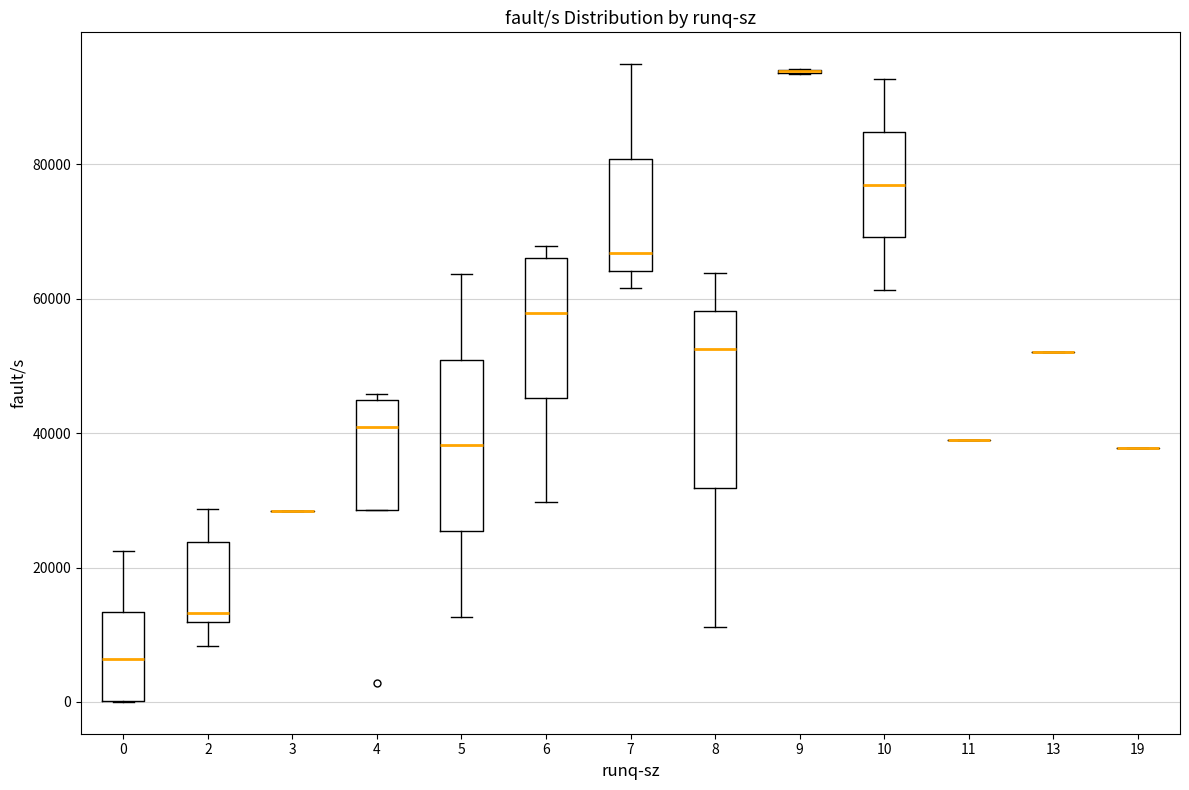

Reading left to right, read every box against the y-axis: the position of its median line, the range the box covers, and the ends of its whiskers. The values are not printed on the chart, so give them approximately, as read against the axis.

0: median 6000, box 0 to 14000, whiskers 0 to 22000
2: median 14000, box 12000 to 24000, whiskers 8000 to 28000
3: box collapsed to a line at 28000, whiskers 28000 to 28000
4: median 40000, box 28000 to 44000, whiskers 28000 to 46000
5: median 38000, box 26000 to 50000, whiskers 12000 to 64000
6: median 58000, box 46000 to 66000, whiskers 30000 to 68000
7: median 66000, box 64000 to 80000, whiskers 62000 to 94000
8: median 52000, box 32000 to 58000, whiskers 12000 to 64000
9: box collapsed to a line at 94000, whiskers 94000 to 94000
10: median 76000, box 70000 to 84000, whiskers 62000 to 92000
11: box collapsed to a line at 38000, whiskers 38000 to 38000
13: box collapsed to a line at 52000, whiskers 52000 to 52000
19: box collapsed to a line at 38000, whiskers 38000 to 38000